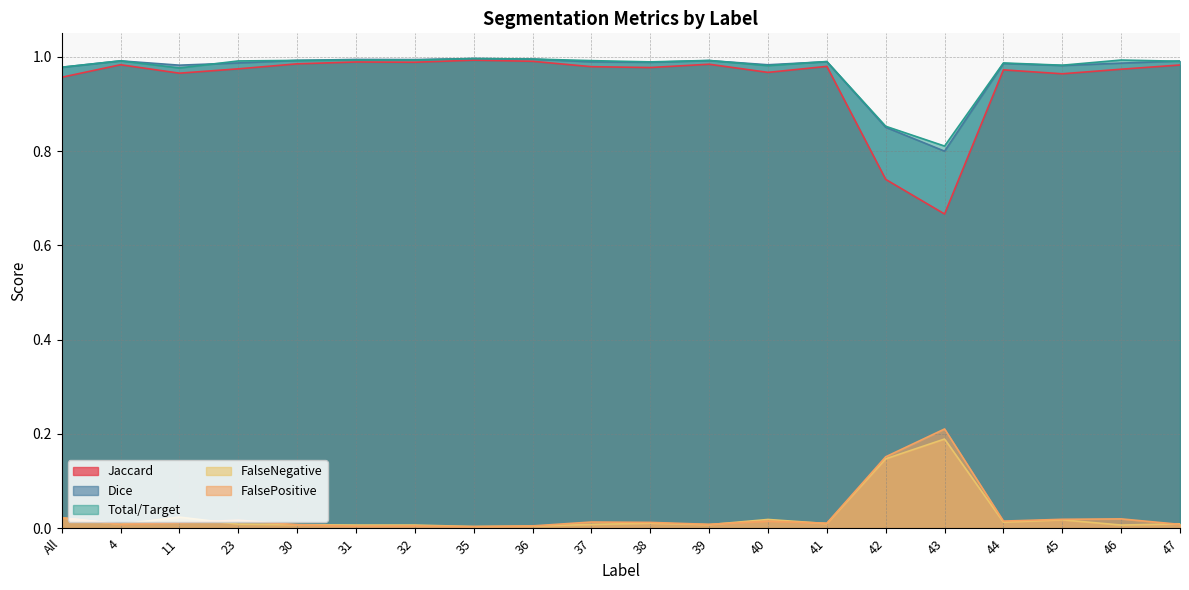

How many intersections are there between FalsePositive and FalseNegative?

5